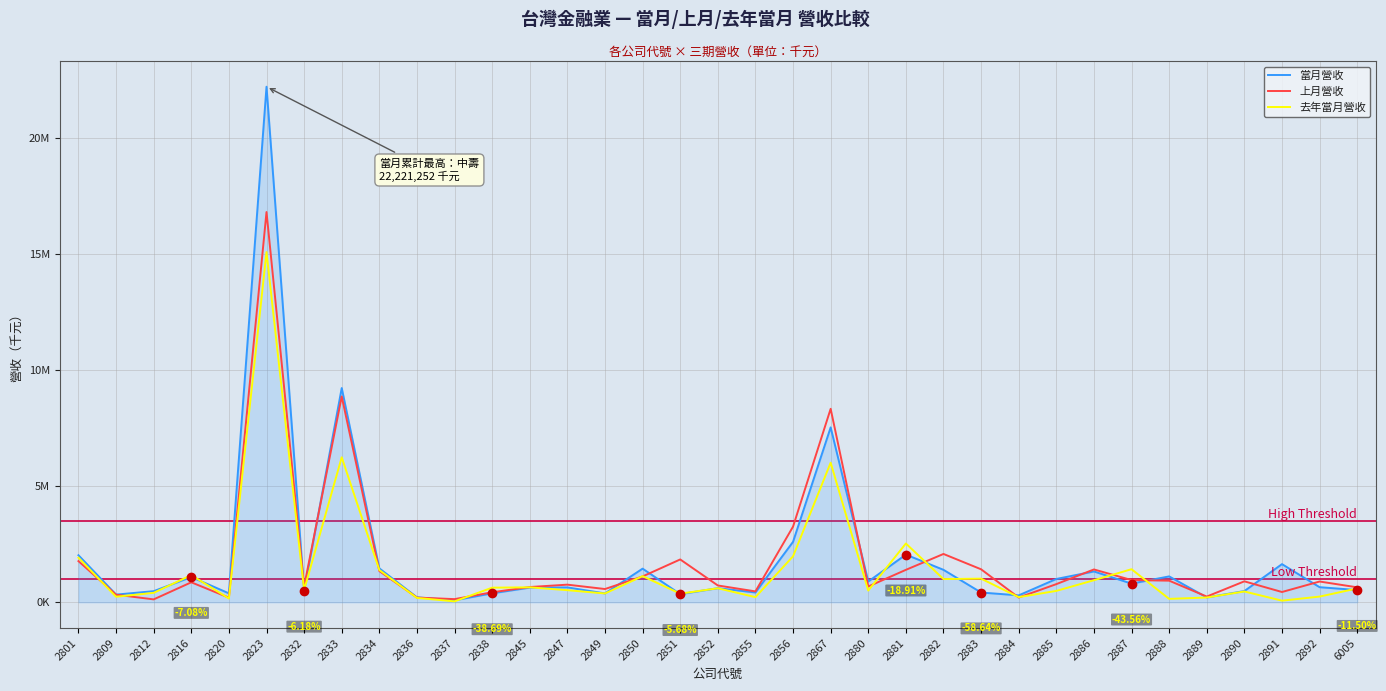

What are all the series names shown in the legend?

當月營收, 上月營收, 去年當月營收